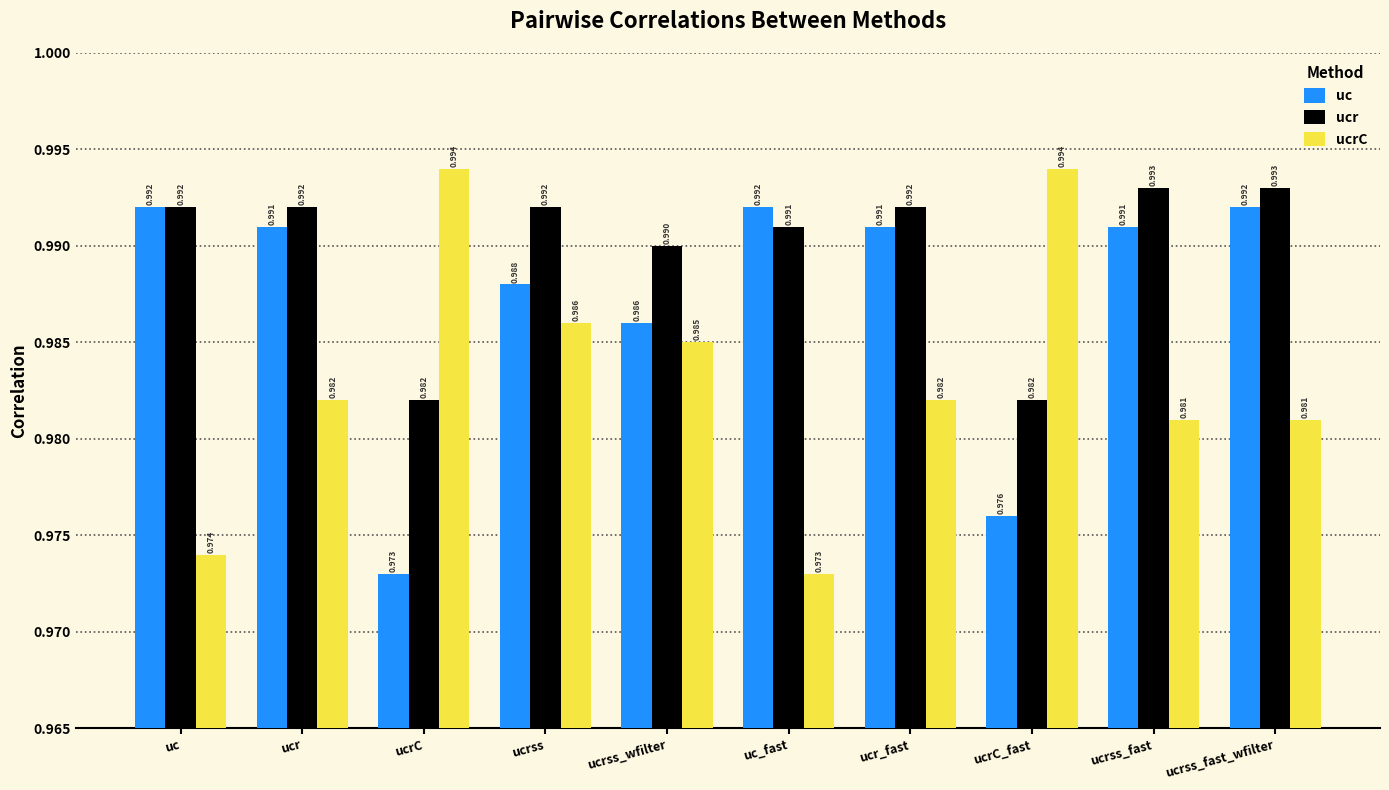

List the series in order of their peak value, highest first.

ucrC, ucr, uc